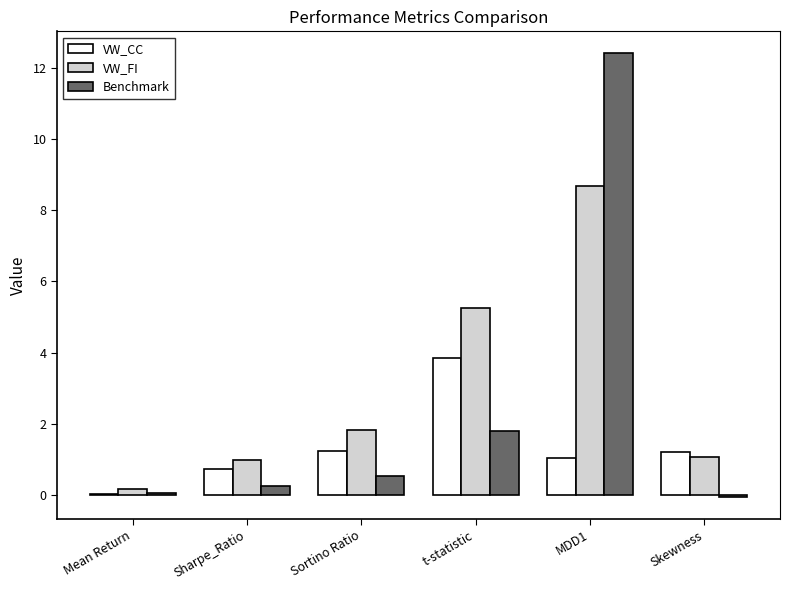

True or false: Benchmark has a value of 20.8 at MDD1.

False